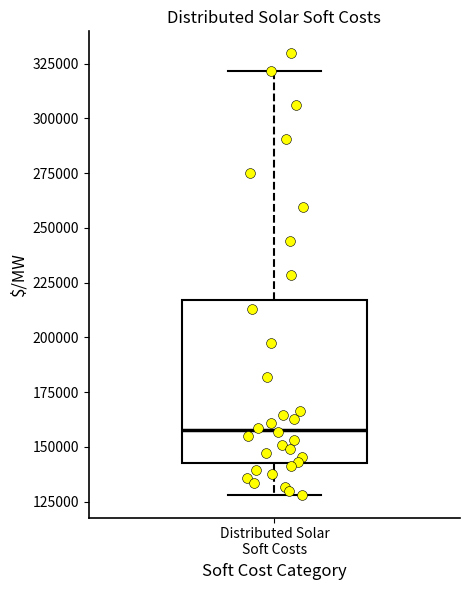

Transcribe this box plot: give where the median line is, the range the box spans, and where the two whiskers end, as read against the y-axis. The values are not printed on the chart, so give them approximately, as read against the axis.

median 160000, box 145000 to 215000, whiskers 130000 to 320000